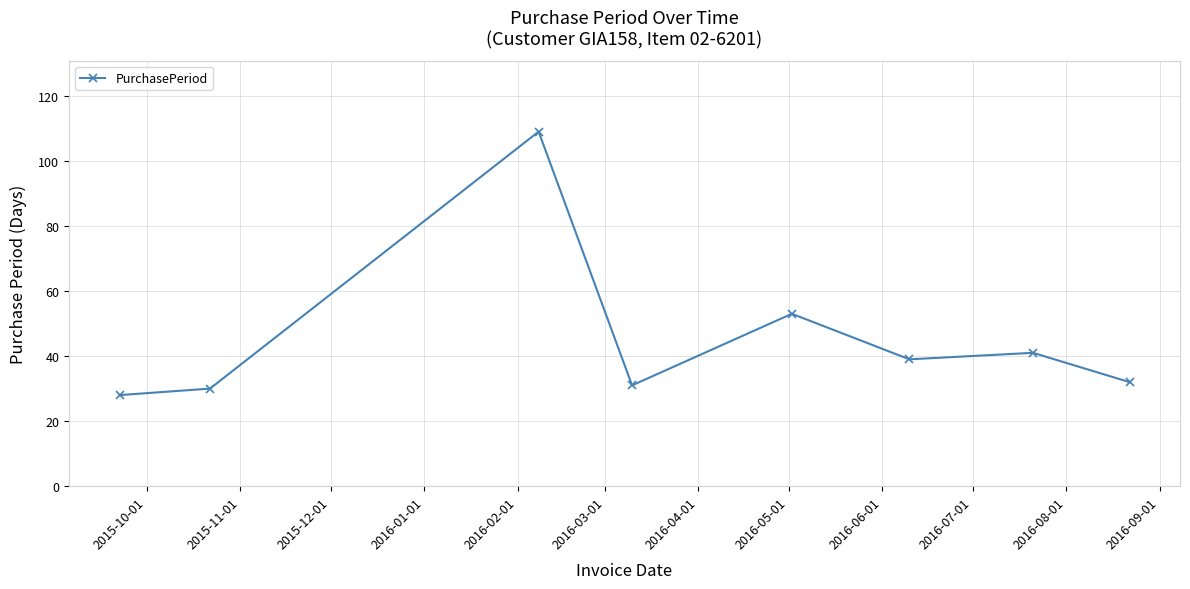

What is the value of the 8th point from the left?

32